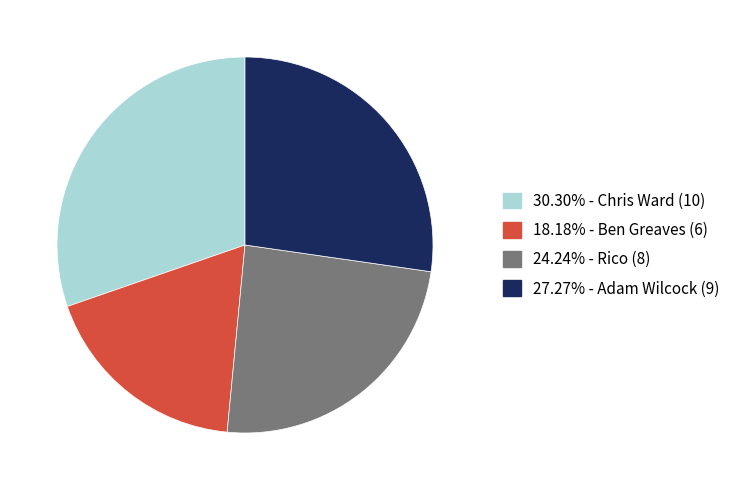

How many segments does this pie chart have?

4